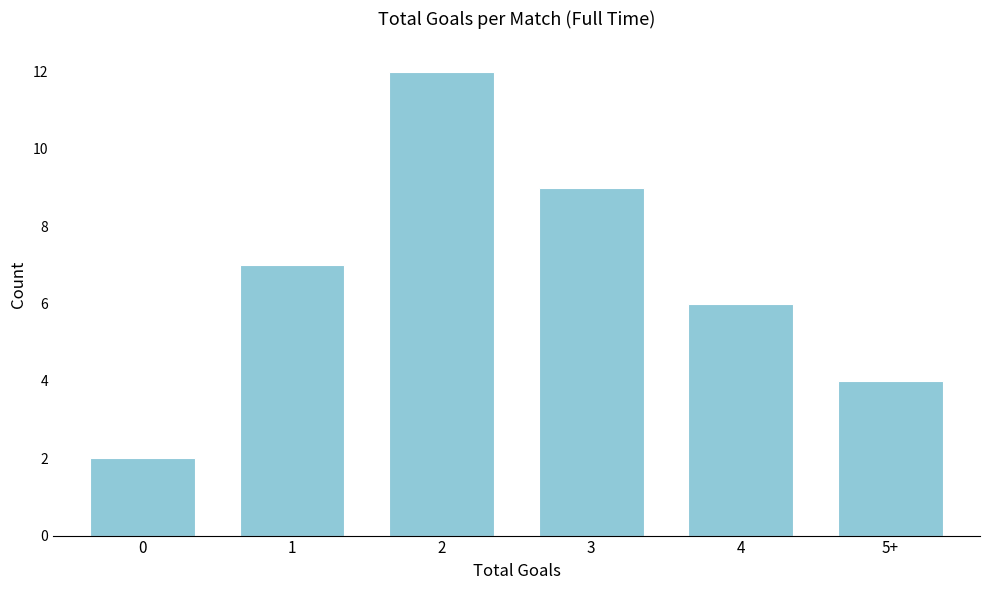

Reading left to right, what are all the values shown in this chart?

0=2	1=7	2=12	3=9	4=6	5+=4